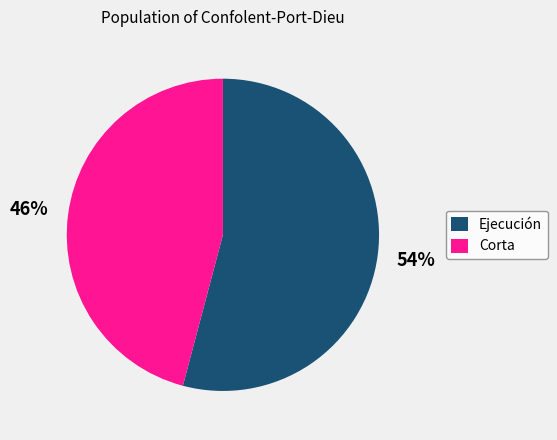

Which slice is the largest?

Ejecución